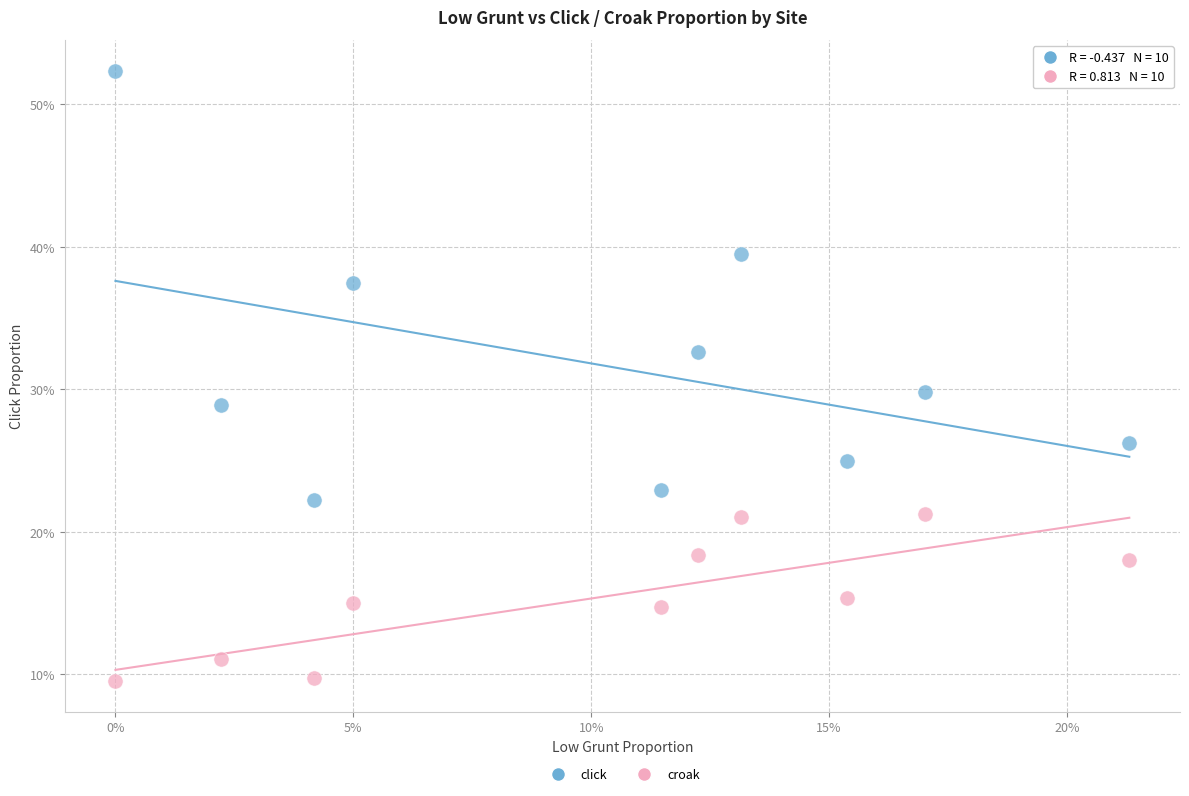

Which series contains the lowest Y value?

croak